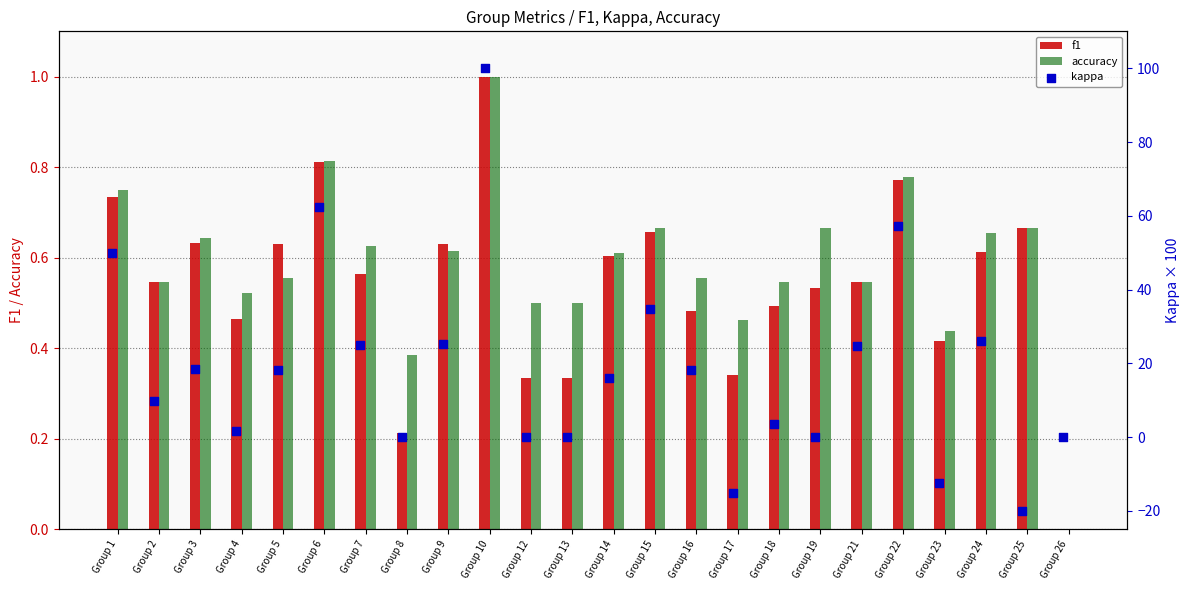

What are all the series names shown in the legend?

f1, accuracy, kappa